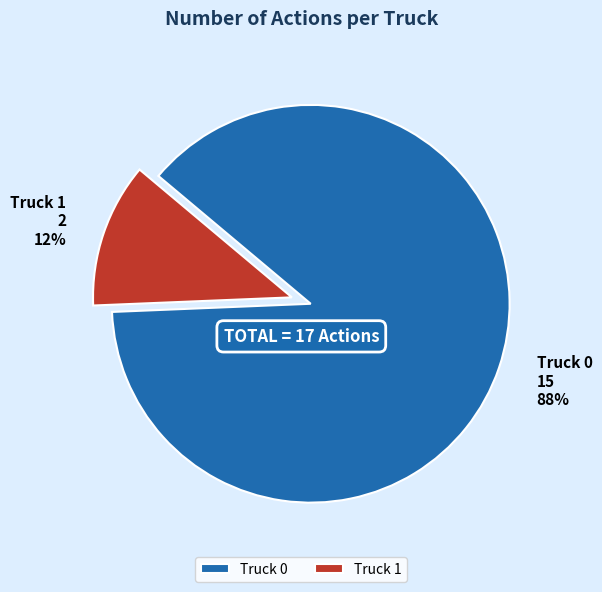

Is it true that Truck 1 is 12% of the pie?

True